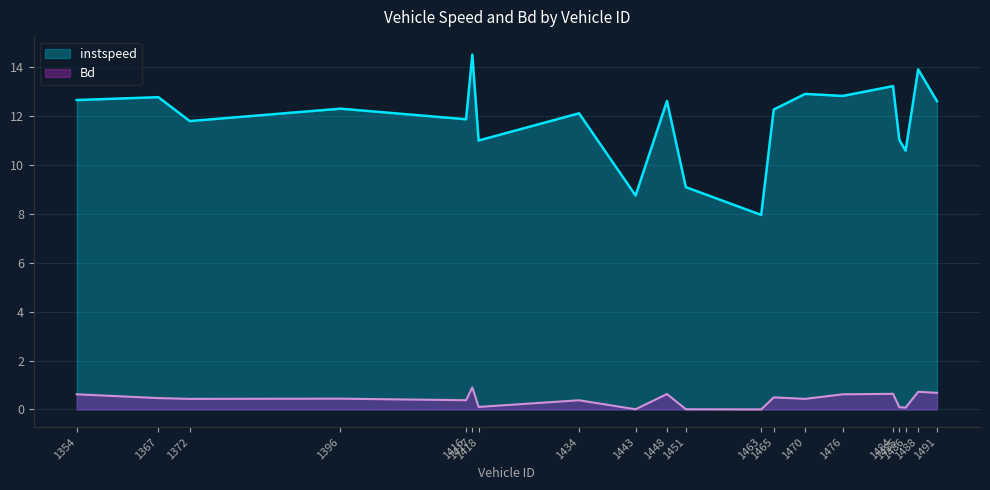

True or false: instspeed has a value of 12.6 at 1491.

True